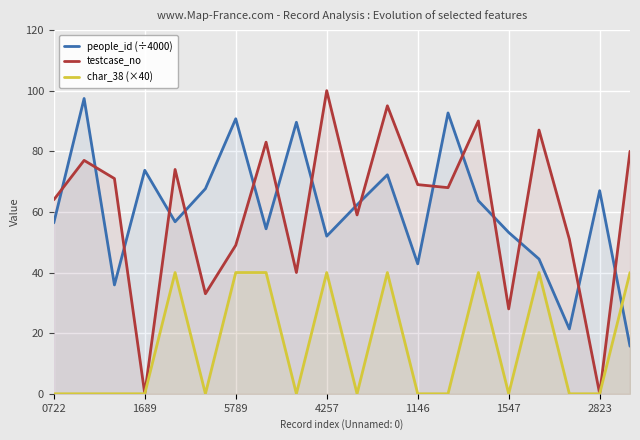

True or false: testcase_no and people_id (÷4000) intersect in this chart.

True